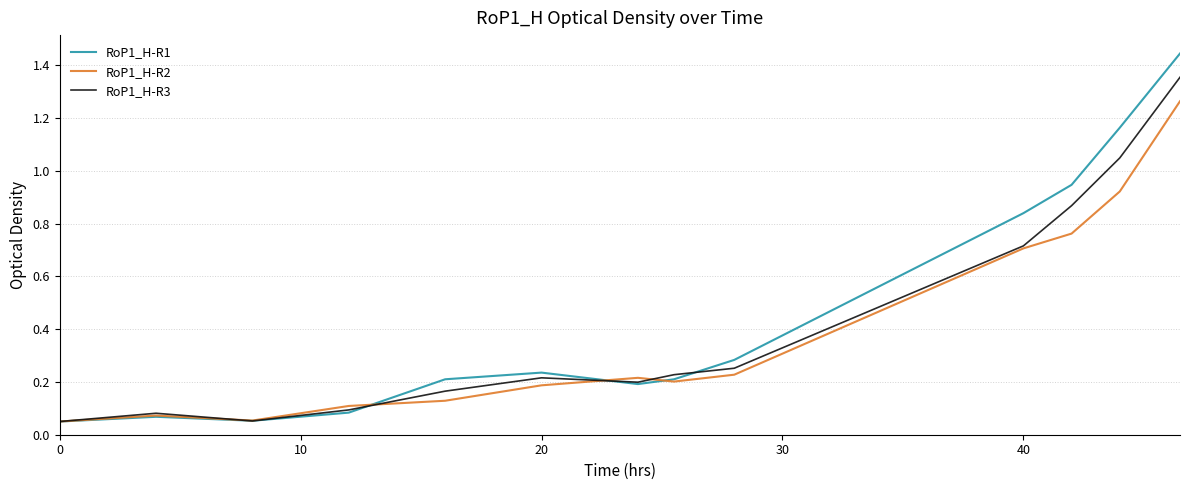

Which series has the widest spread of values?

RoP1_H-R1